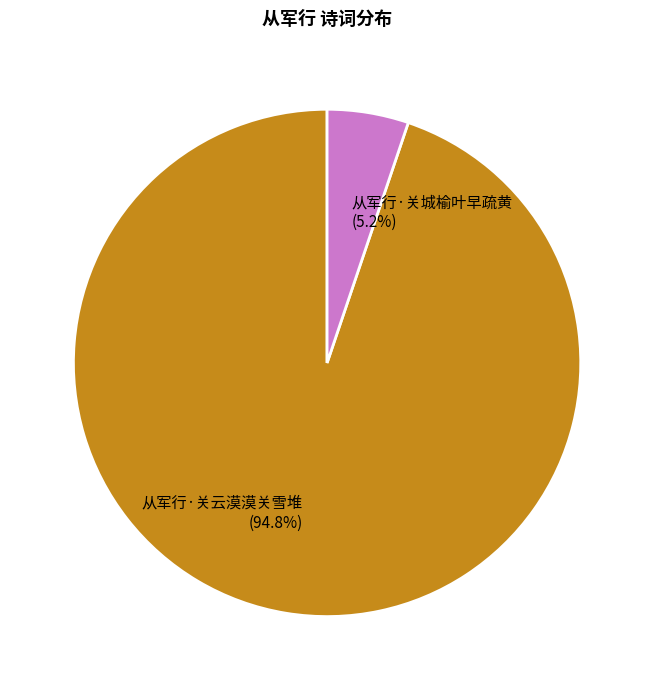

How many slices are in this pie chart?

2